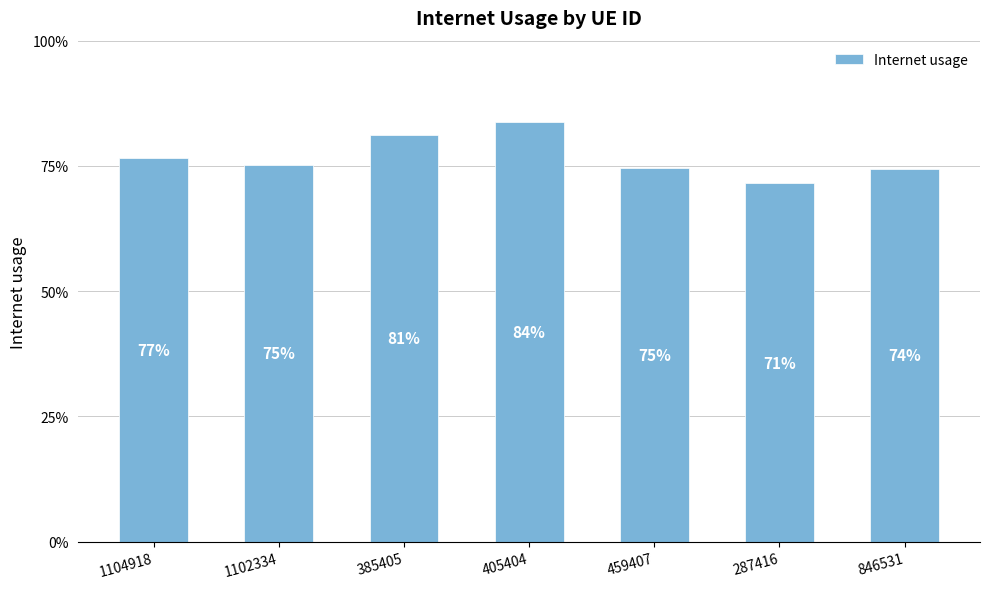

The value at 846531 is 0.7. True or false?

True